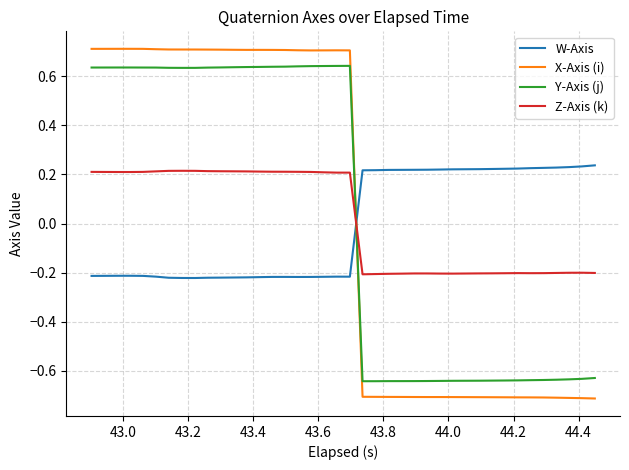

At how many categories does at least one series exceed 0?

40